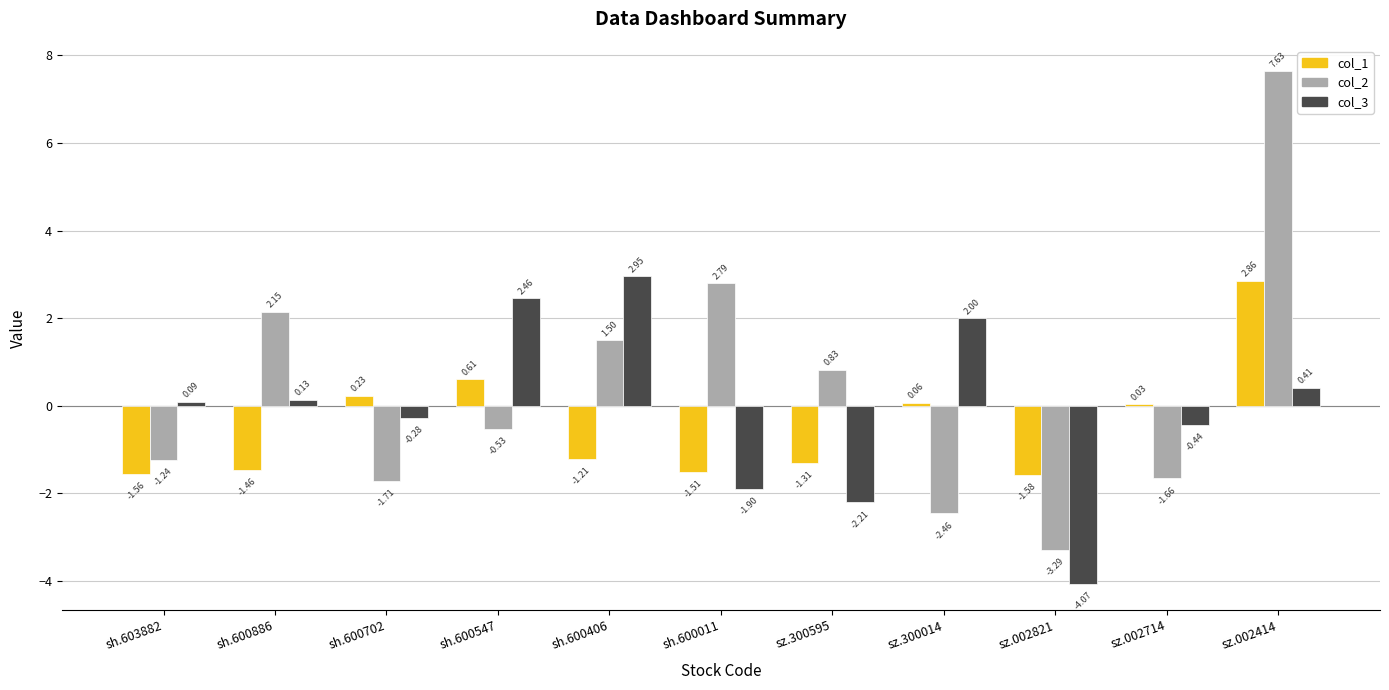

At which category is the sum across all series the highest?

sz.002414